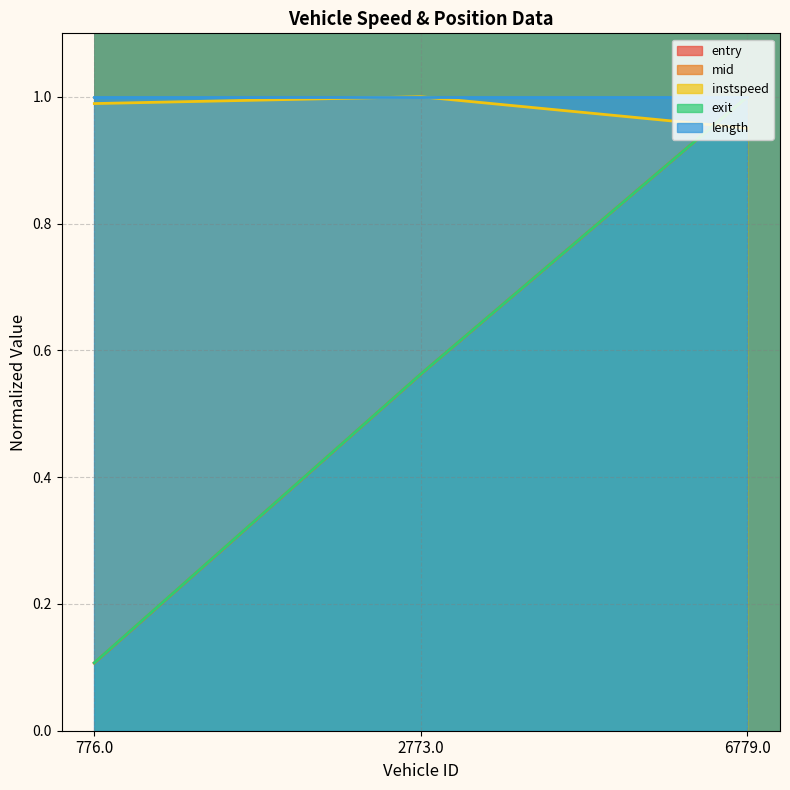

The value of length at 776.0 is 1.0. True or false?

True